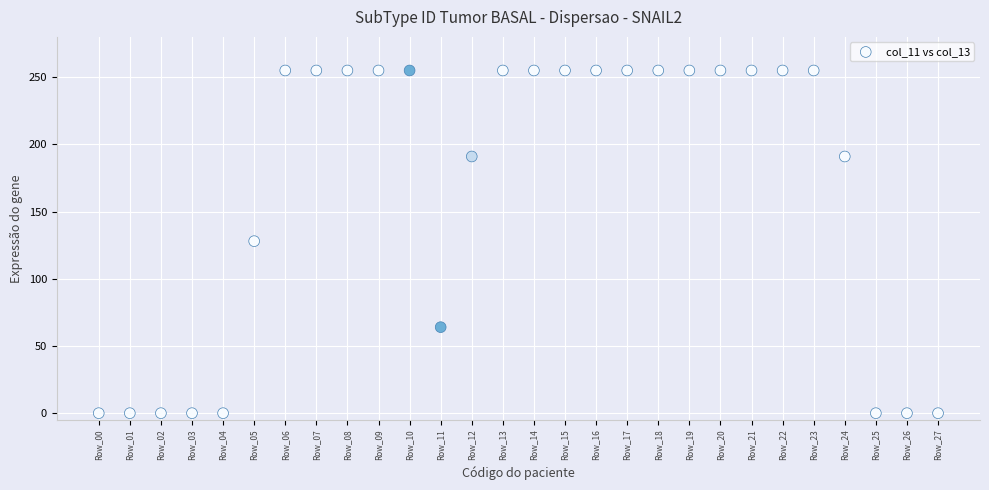

What is the range of Y values (max minus min)?

255